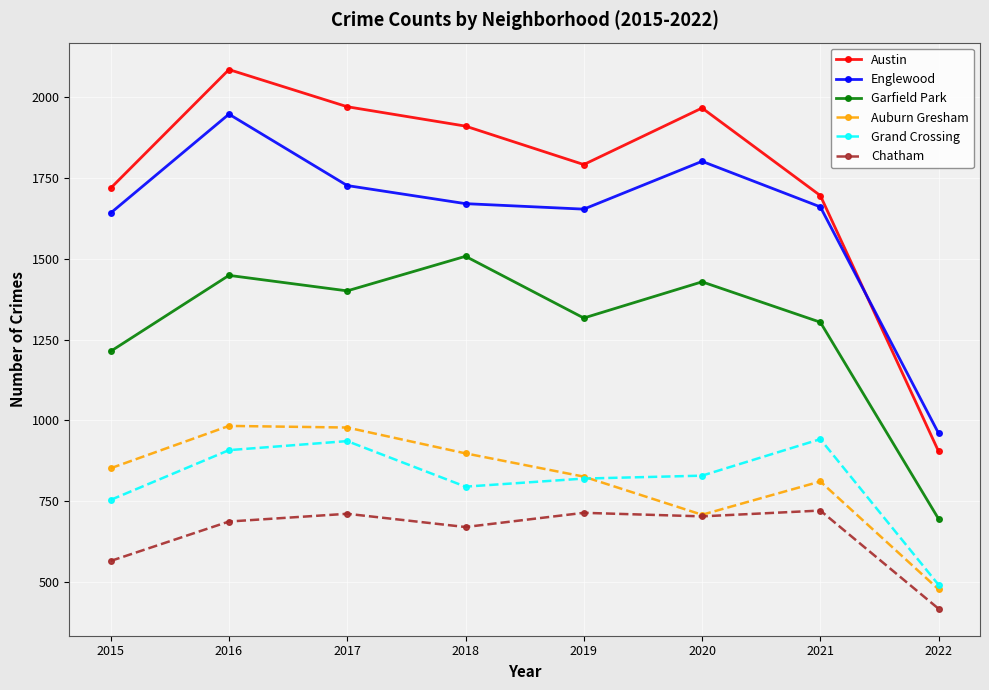

Count the number of data series in this chart.

6